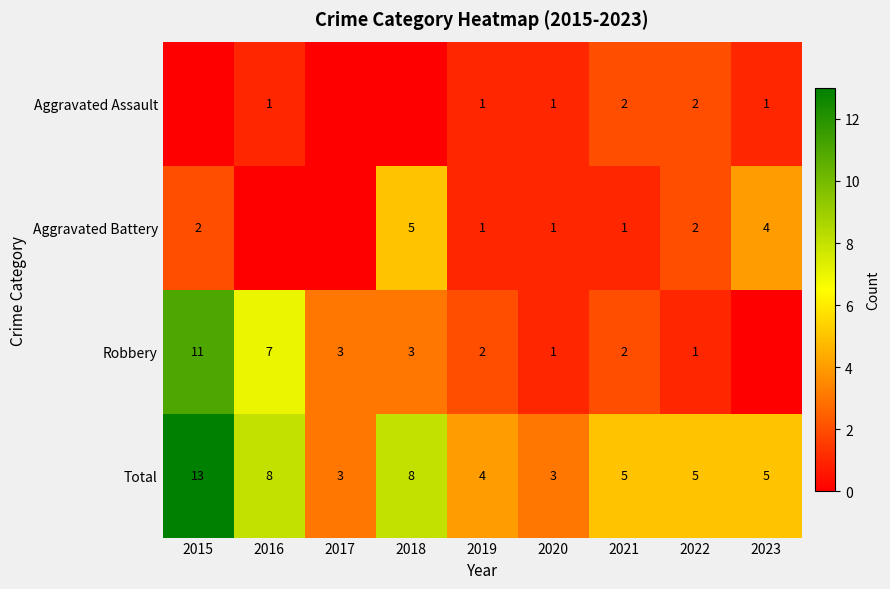

At which category does the chart reach its minimum across all series?

2015